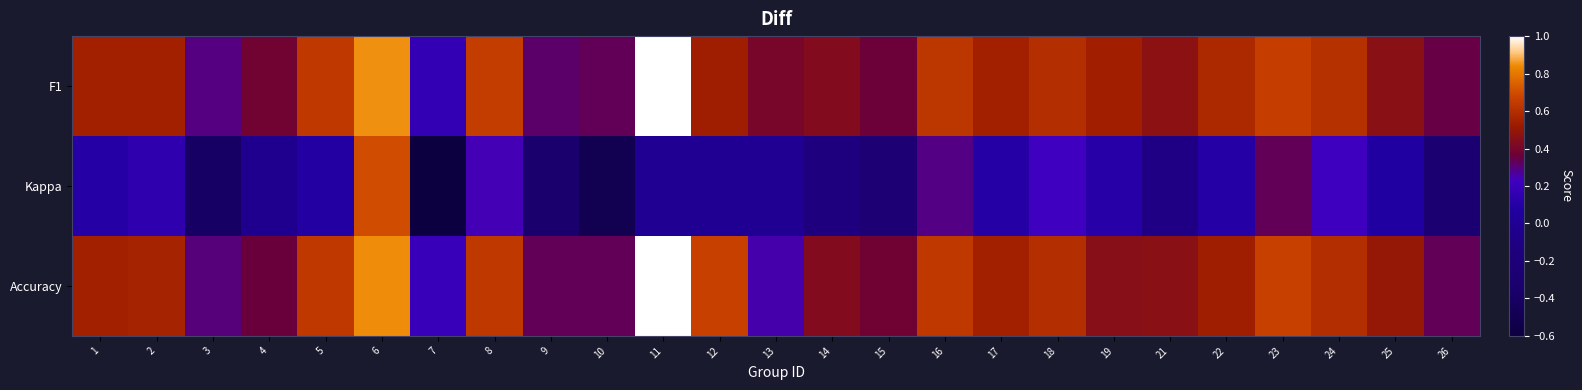

At which category does the chart reach its peak across all series?

11